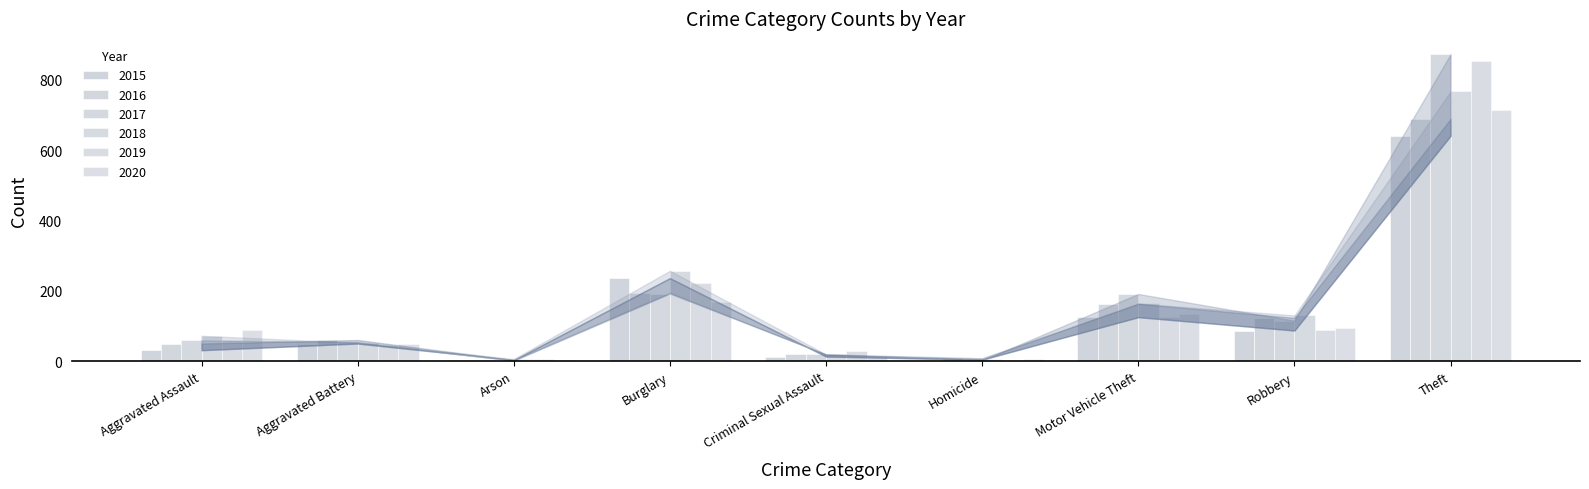

Reading left to right, extract all data points from this chart.

2015: Aggravated Assault=31	Aggravated Battery=50	Arson=3	Burglary=236	Criminal Sexual Assault=13	Homicide=4	Motor Vehicle Theft=125	Robbery=87	Theft=641
2016: Aggravated Assault=50	Aggravated Battery=60	Arson=3	Burglary=194	Criminal Sexual Assault=19	Homicide=8	Motor Vehicle Theft=163	Robbery=123	Theft=689
2017: Aggravated Assault=59	Aggravated Battery=54	Arson=1	Burglary=192	Criminal Sexual Assault=19	Homicide=2	Motor Vehicle Theft=191	Robbery=115	Theft=873
2018: Aggravated Assault=72	Aggravated Battery=52	Arson=6	Burglary=257	Criminal Sexual Assault=19	Homicide=5	Motor Vehicle Theft=164	Robbery=130	Theft=767
2019: Aggravated Assault=61	Aggravated Battery=45	Arson=5	Burglary=221	Criminal Sexual Assault=29	Homicide=3	Motor Vehicle Theft=125	Robbery=89	Theft=855
2020: Aggravated Assault=88	Aggravated Battery=48	Arson=4	Burglary=167	Criminal Sexual Assault=13	Homicide=6	Motor Vehicle Theft=134	Robbery=94	Theft=714